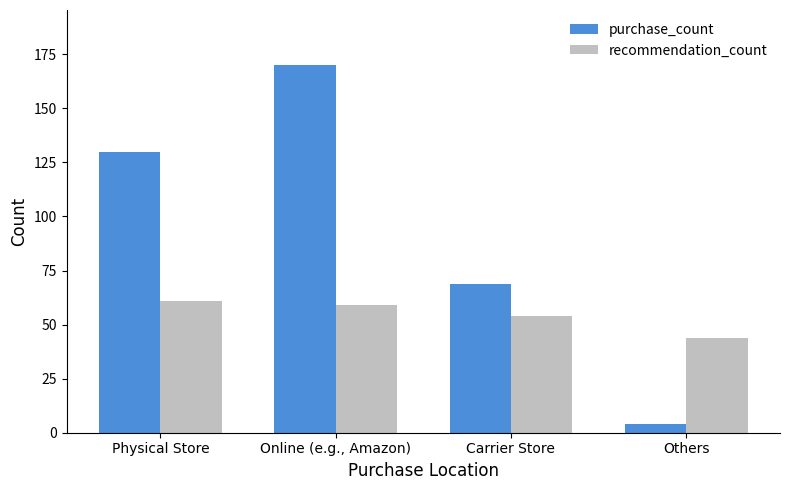

Read the purchase_count value at Others.

4